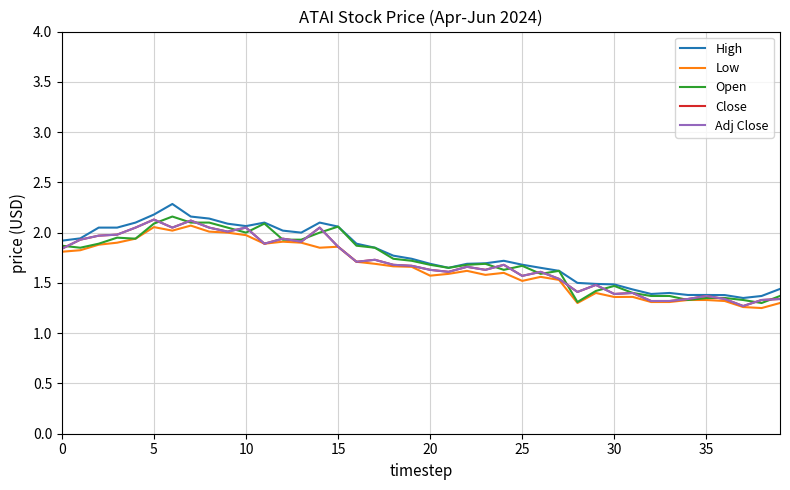

List the series in order of their peak value, highest first.

High, Open, Close, Adj Close, Low